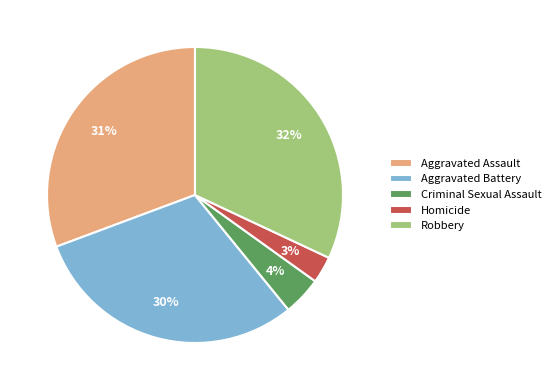

Is there a majority slice in this chart?

No